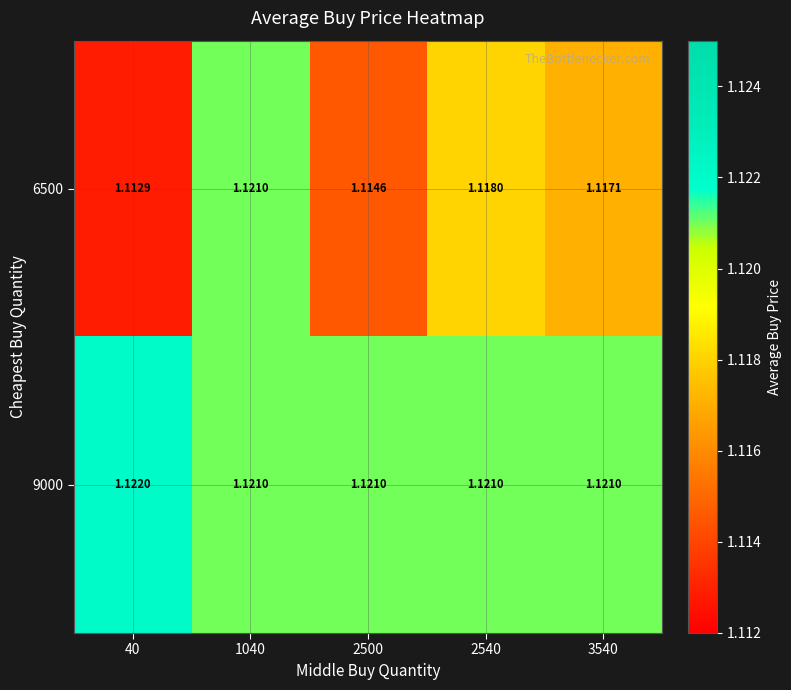

Is the value of 9000 at 2540 greater than the value of 6500 at 40?

Yes